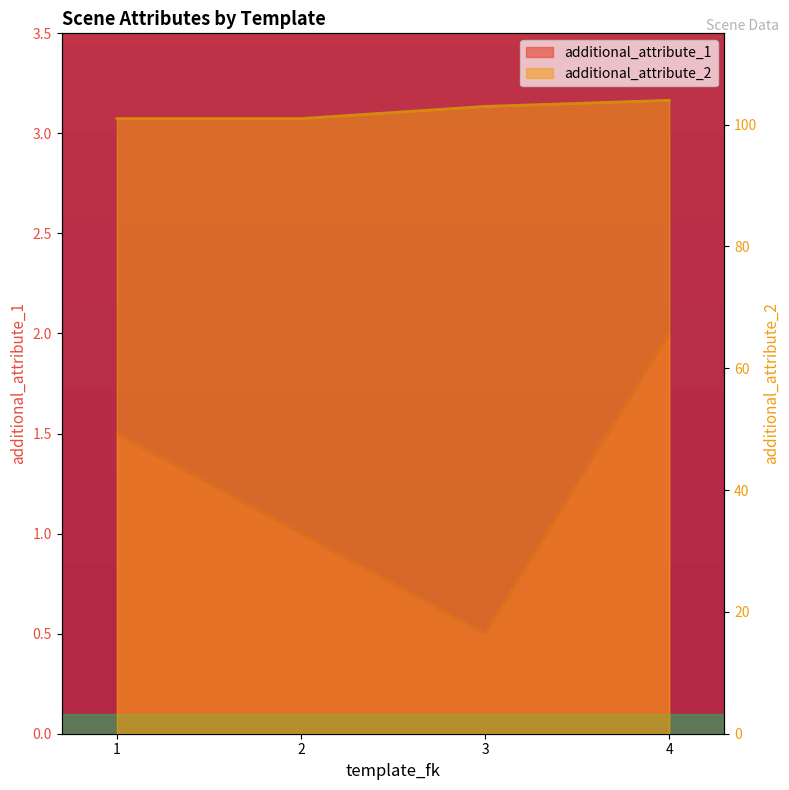

What is the minimum value shown in the chart?

0.5